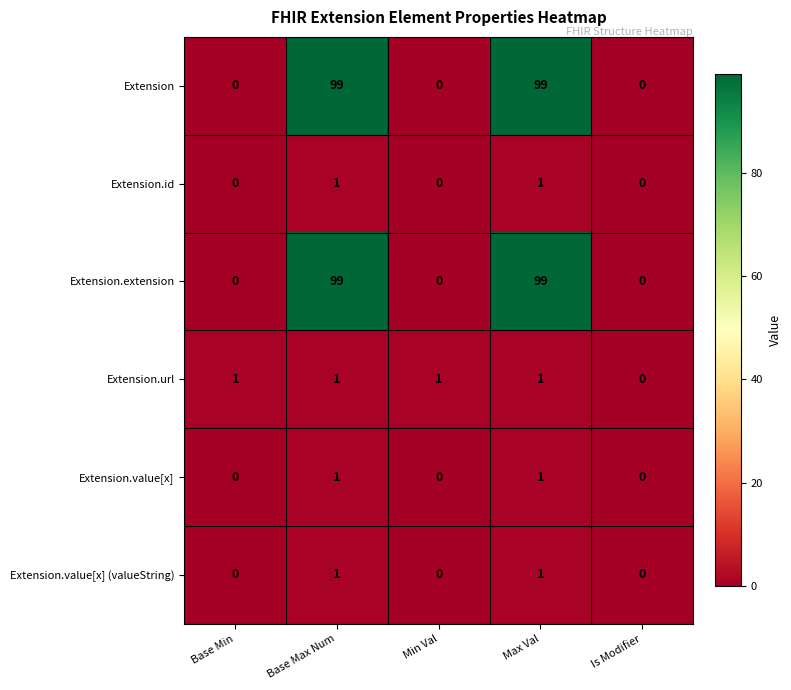

What is the greatest value displayed?

99